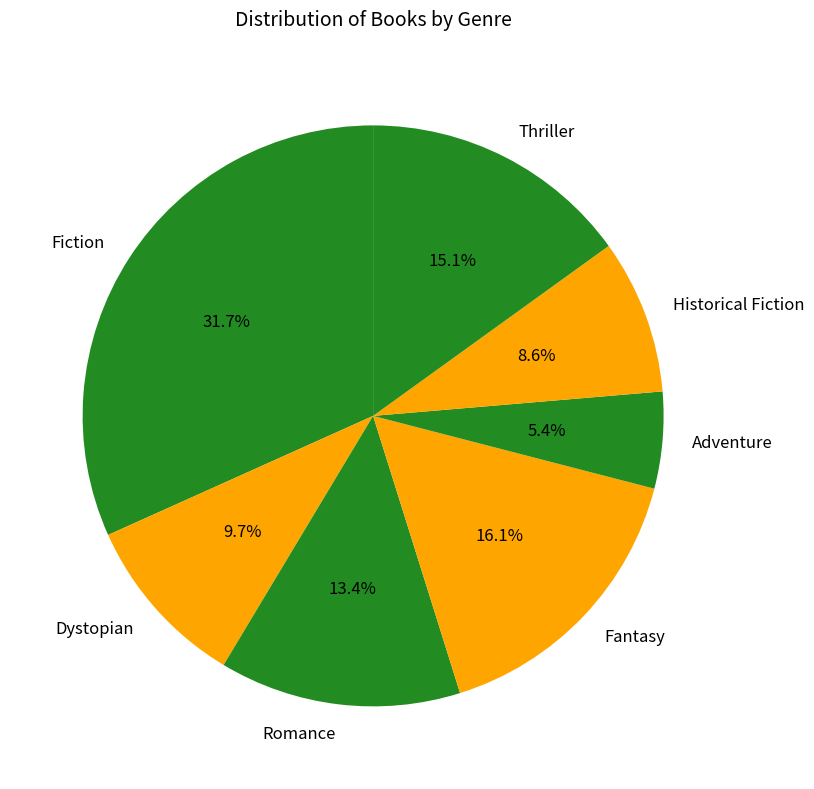

Approximately how many times larger is the value at Thriller compared to Adventure?

2.8